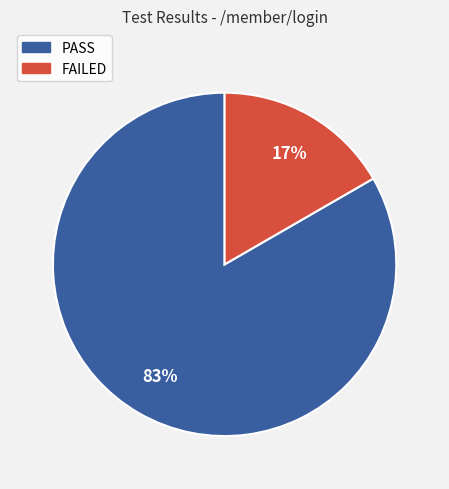

Does any single category account for the majority?

Yes